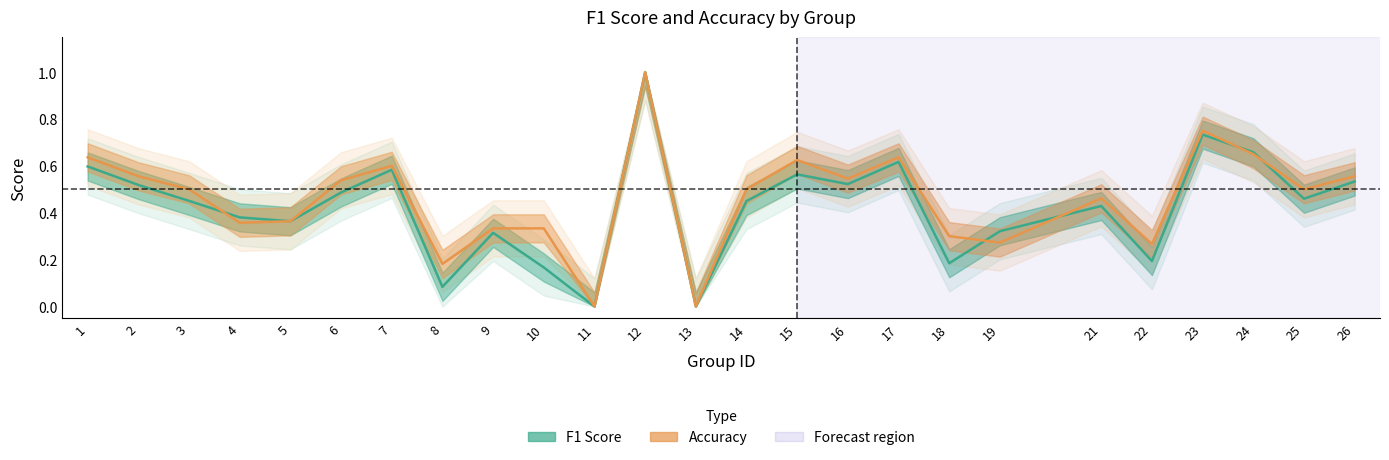

Reading left to right, what are all the values shown in this chart?

f1: 1=0.6	2=0.5	3=0.5	4=0.4	5=0.4	6=0.5	7=0.6	8=0.1	9=0.3	10=0.2	11=0.0	12=1.0	13=0.0	14=0.5	15=0.6	16=0.5	17=0.6	18=0.2	19=0.3	21=0.4	22=0.2	23=0.7	24=0.7	25=0.5	26=0.5
accuracy: 1=0.6	2=0.6	3=0.5	4=0.4	5=0.4	6=0.5	7=0.6	8=0.2	9=0.3	10=0.3	11=0.0	12=1.0	13=0.0	14=0.5	15=0.6	16=0.5	17=0.6	18=0.3	19=0.3	21=0.5	22=0.3	23=0.8	24=0.7	25=0.5	26=0.6